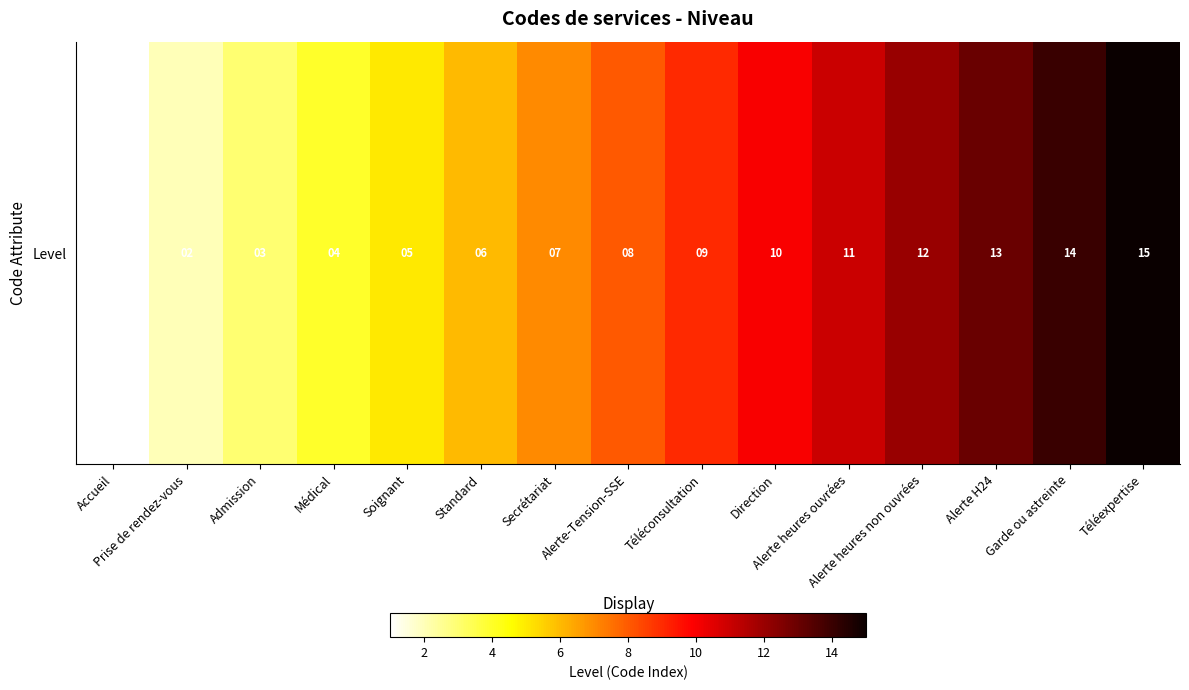

Reading left to right, list all the values displayed in this chart.

Accueil=1	Prise de rendez-vous=2	Admission=3	Médical=4	Soignant=5	Standard=6	Secrétariat=7	Alerte-Tension-SSE=8	Téléconsultation=9	Direction=10	Alerte heures ouvrées=11	Alerte heures non ouvrées=12	Alerte H24=13	Garde ou astreinte=14	Téléexpertise=15